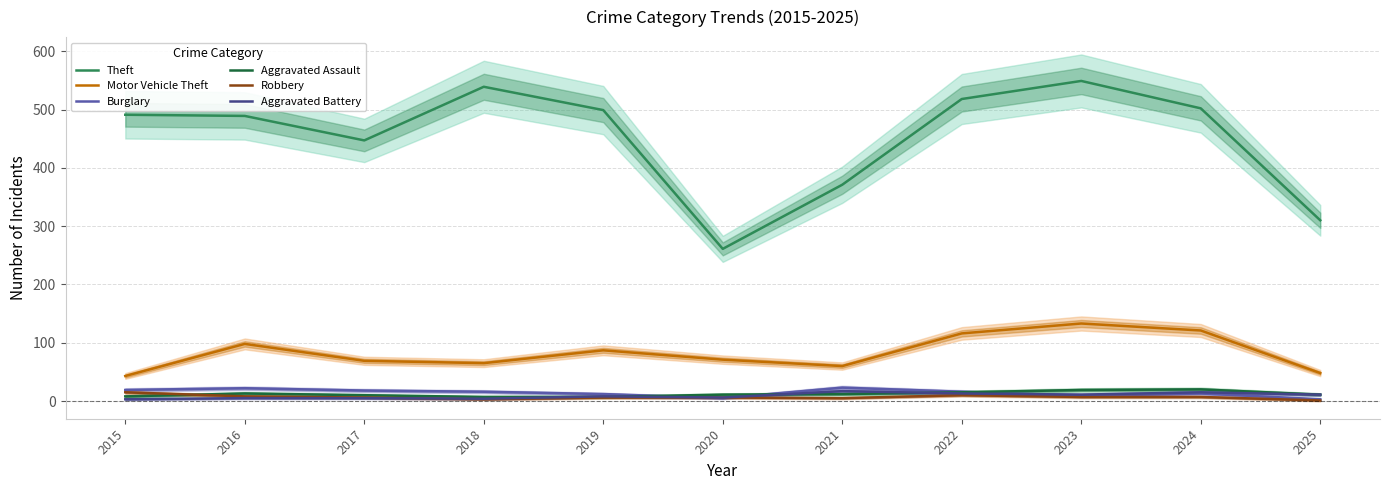

At which category does Motor Vehicle Theft reach its first local valley?

2018